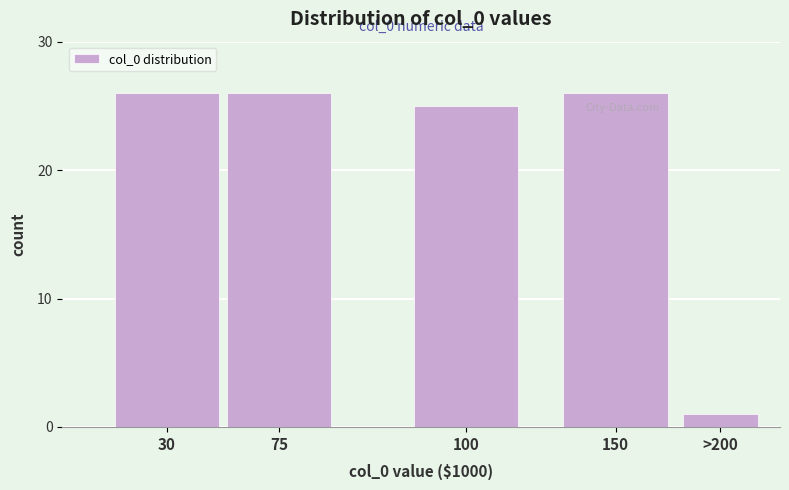

Reading right to left, list all the values displayed in this chart.

1	26	25	26	26